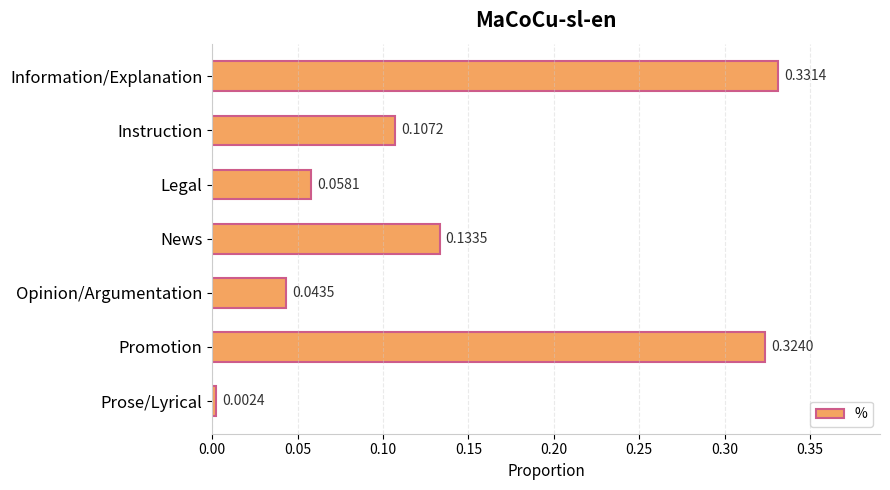

What is the sum of the values at Instruction and Promotion?

0.4